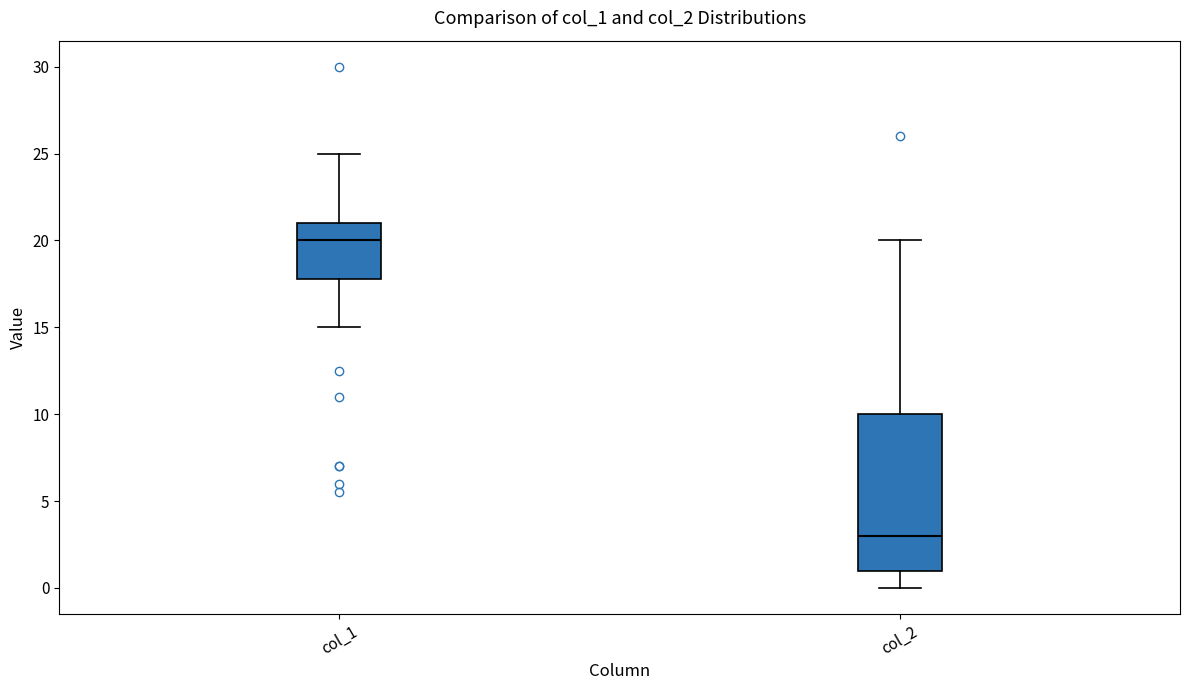

Which box's median line is the lowest?

col_2